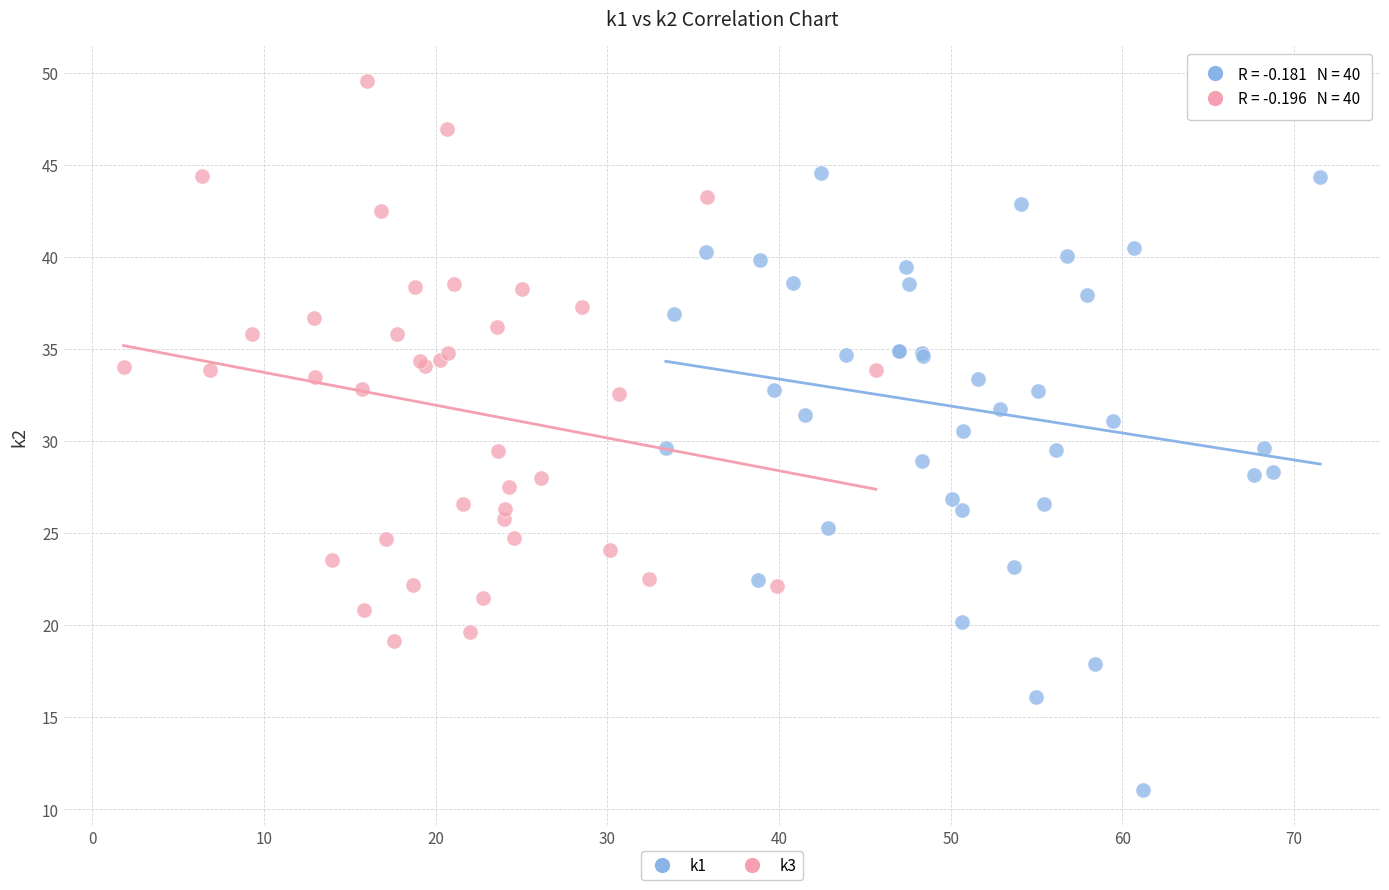

Which series reaches the minimum Y coordinate?

k1